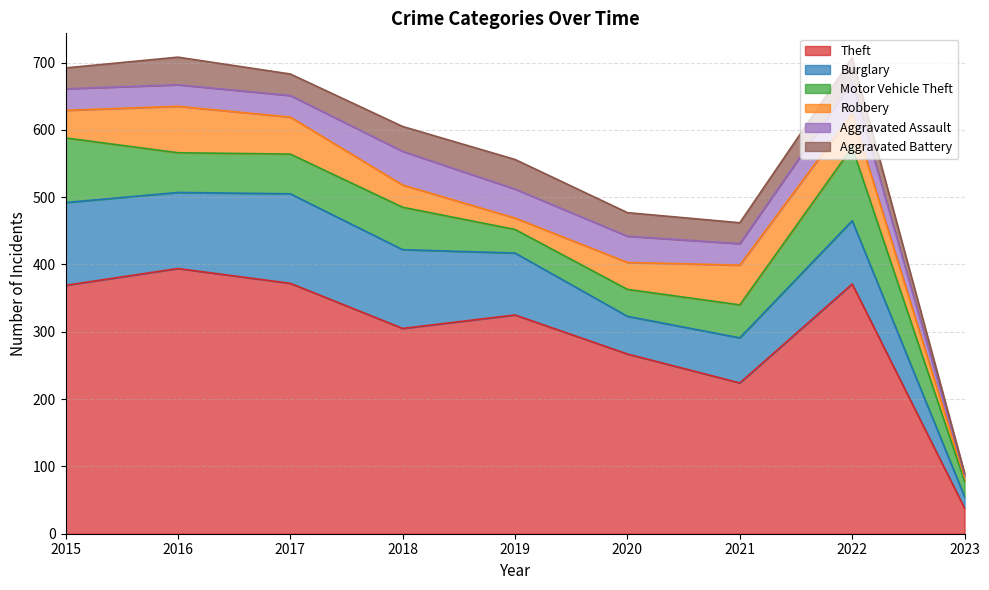

How many intersections are there between Motor Vehicle Theft and Burglary?

1